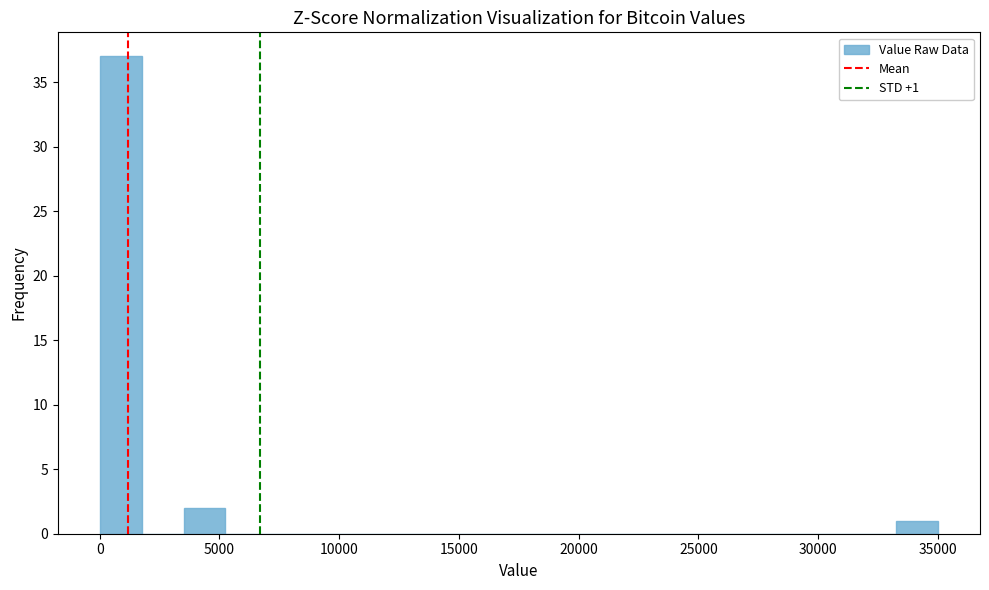

Read against the x-axis, roughly where is the centre of the tallest bar?

1000